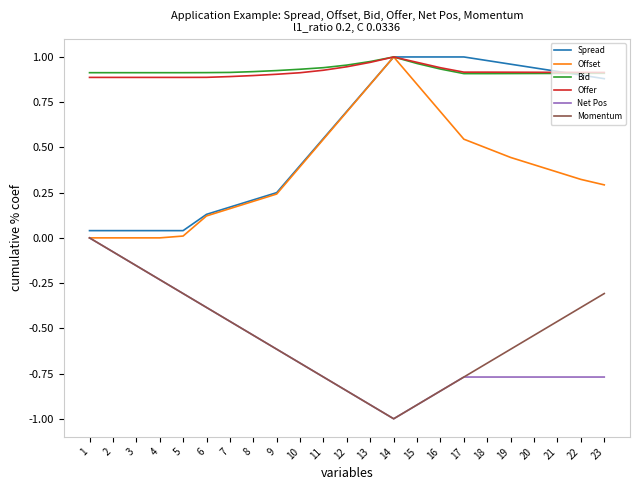

Is the value of Spread at 2 greater than the value of Momentum at 18?

Yes